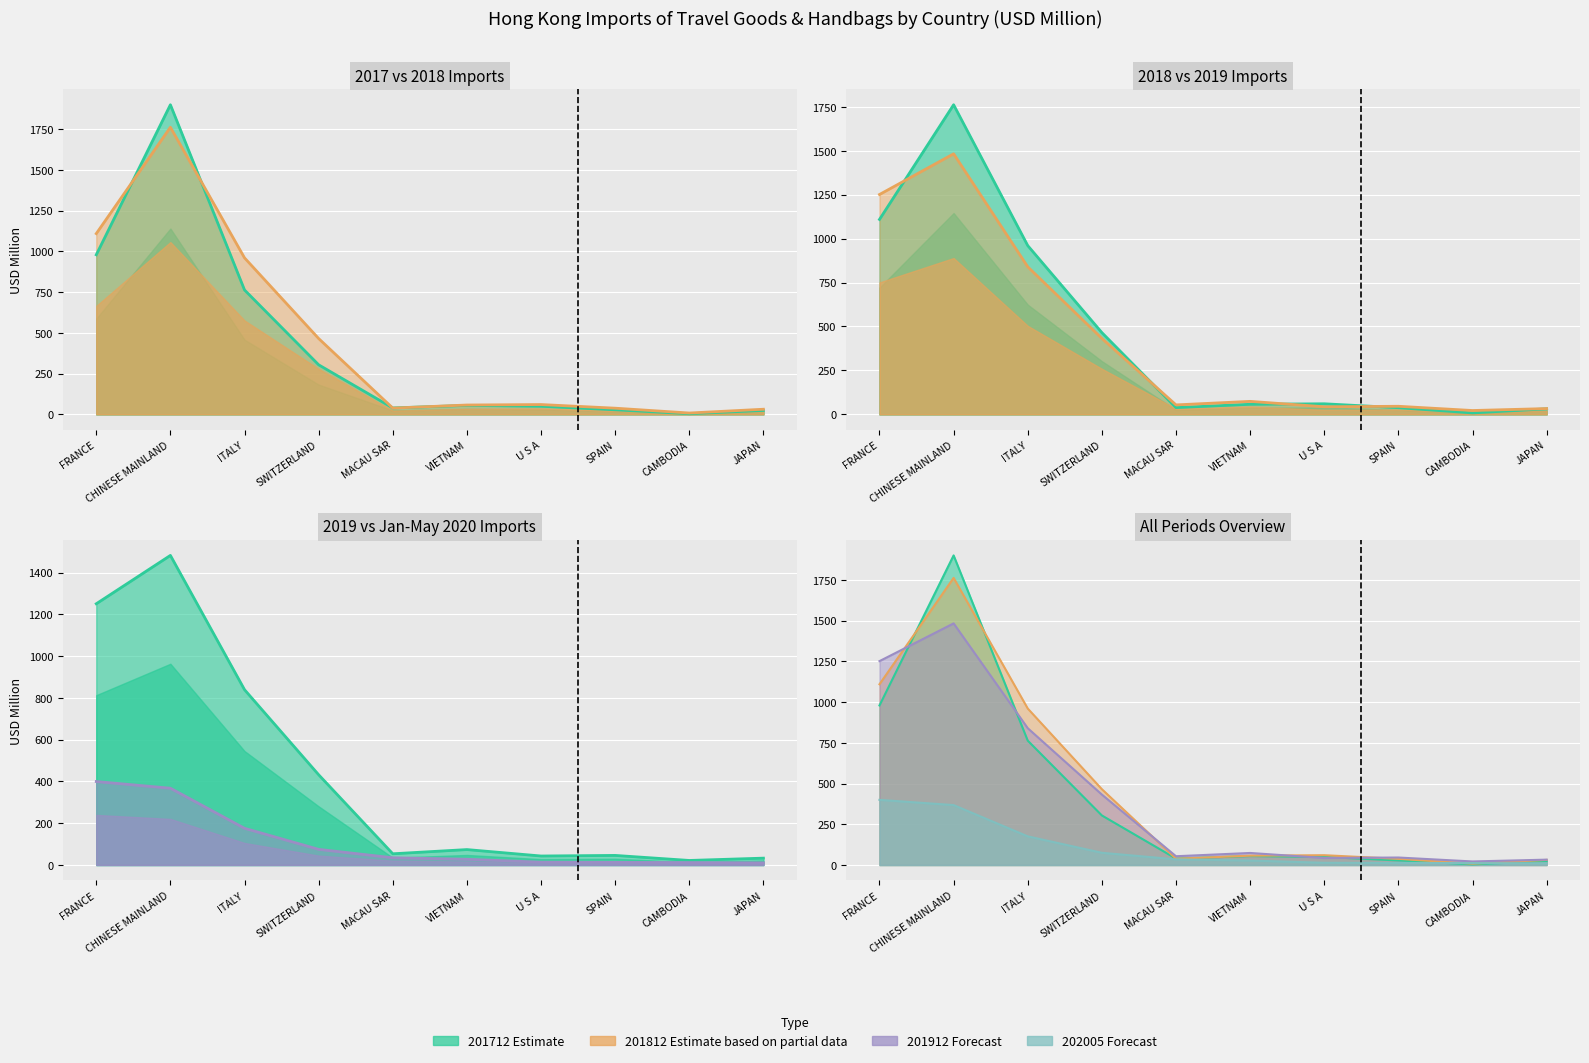

True or false: 201912 has more than 0 points higher than both neighbors.

True